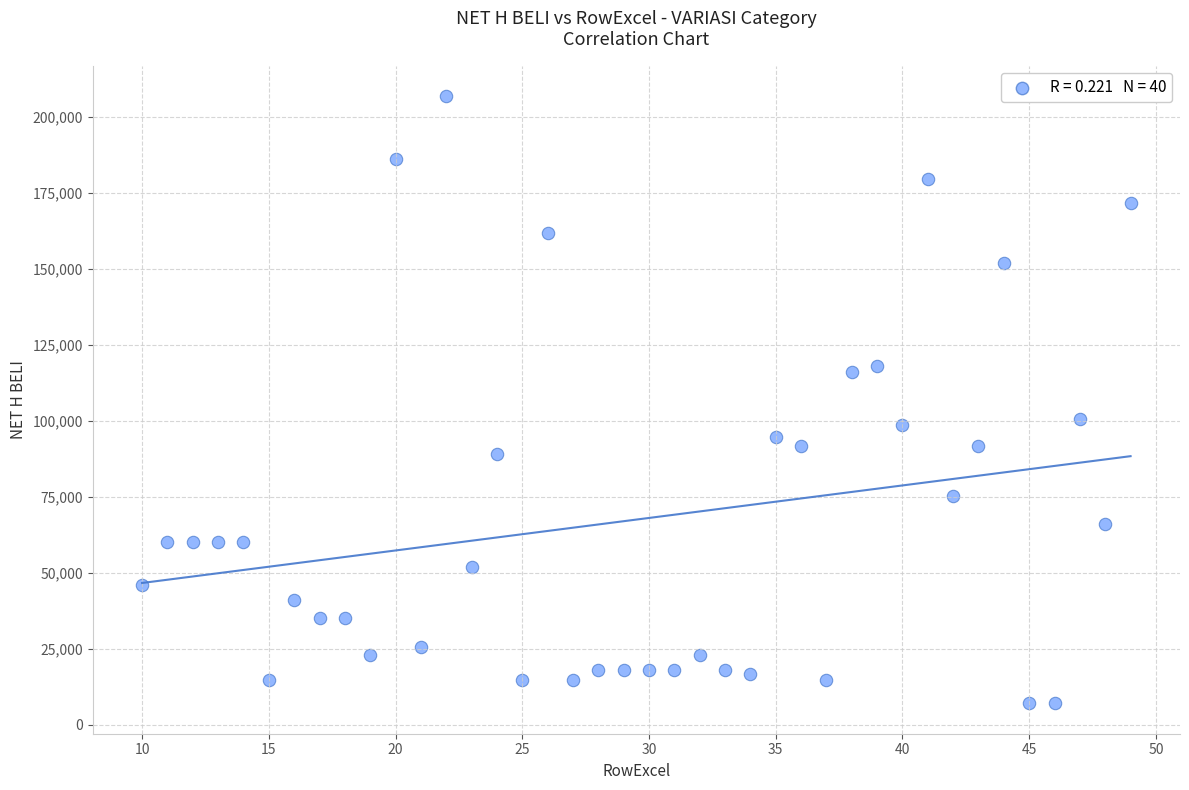

What is the range of Y values (max minus min)?

199675